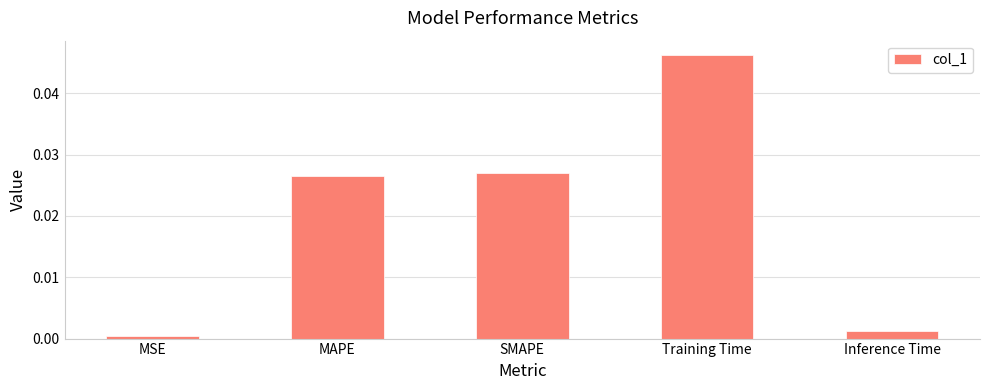

Are the bars horizontal?

No